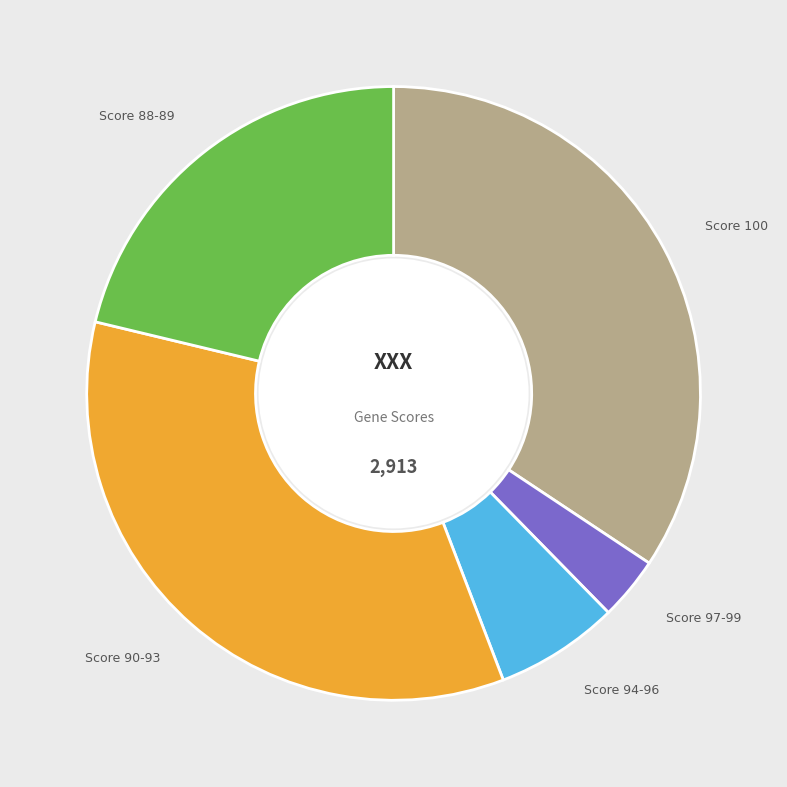

Is there a majority slice in this chart?

No